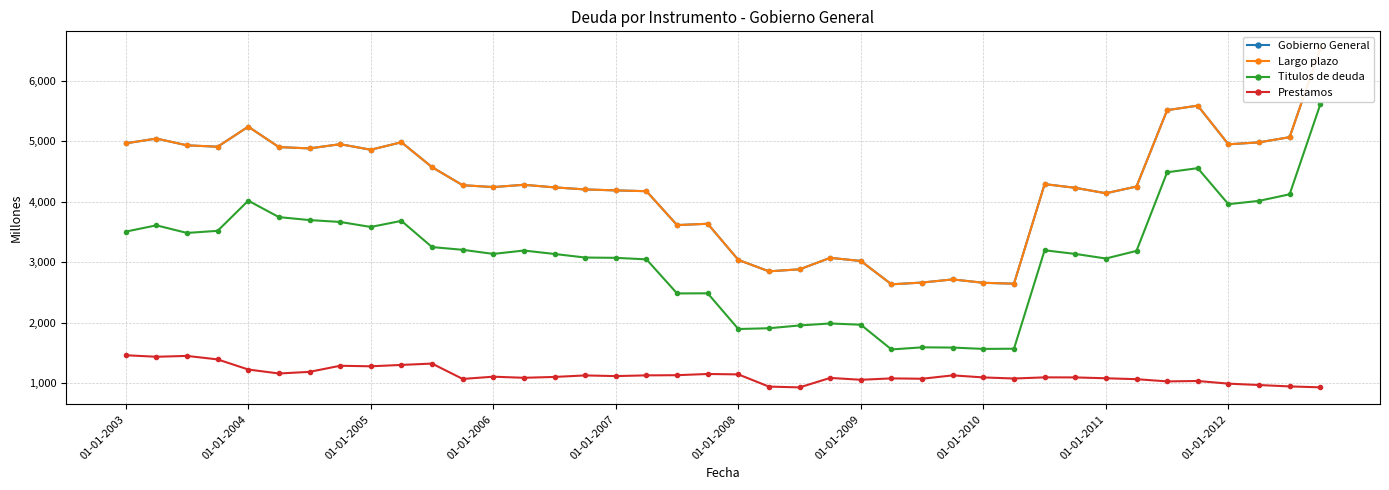

True or false: Largo plazo and Titulos de deuda cross at least once.

False